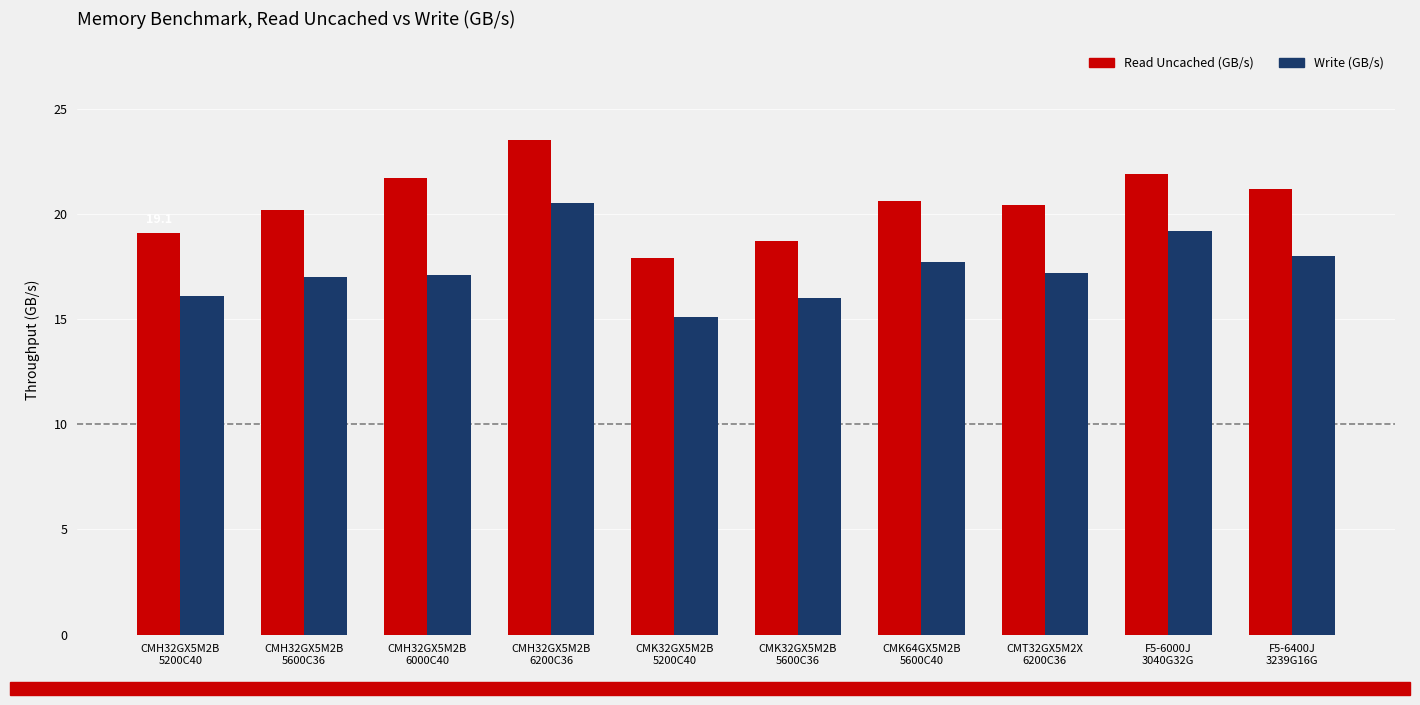

What position from the left is CMK64GX5M2B
5600C40?

7